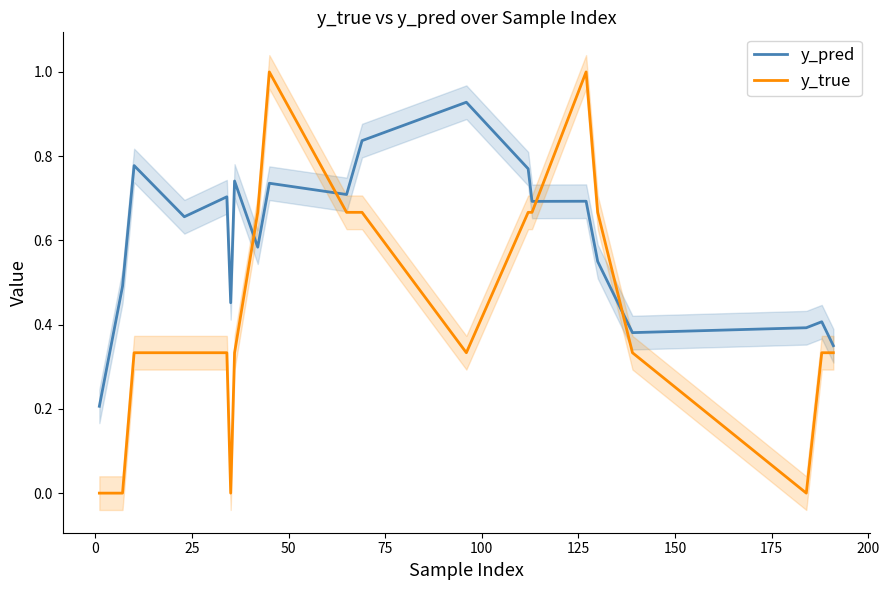

True or false: y_pred and y_true intersect in this chart.

True